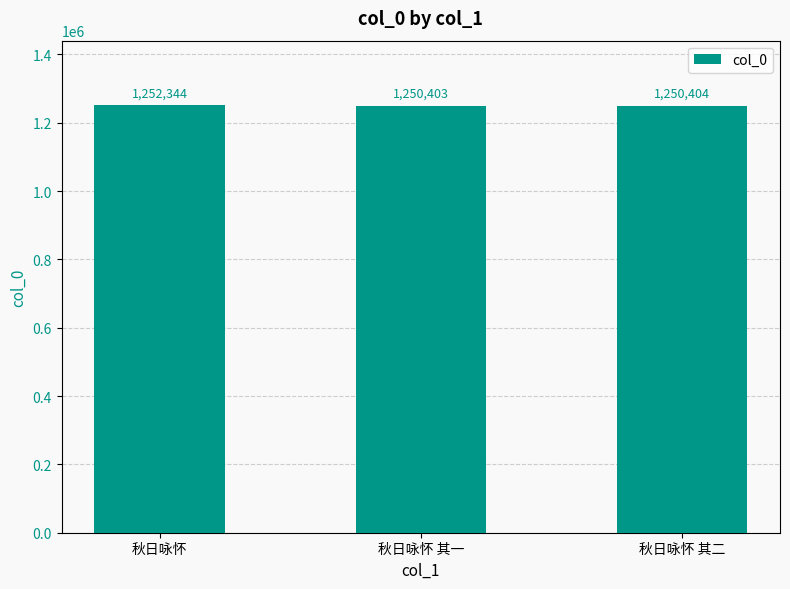

What is the sum of the values at 秋日咏怀 and 秋日咏怀 其二?

2502748